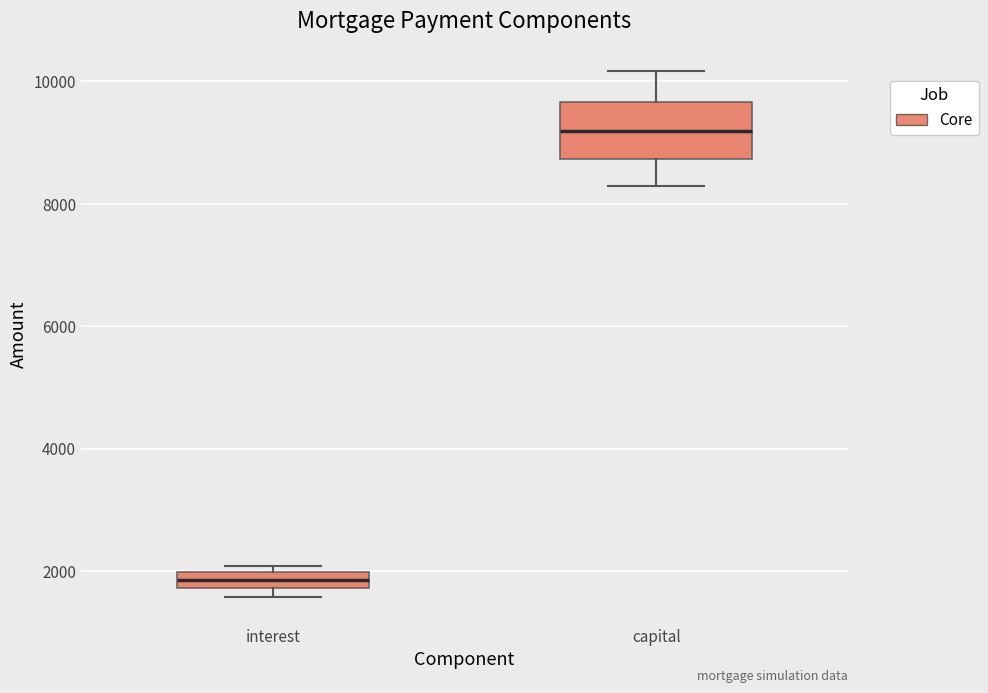

Comparing the boxes themselves (not the whiskers), which one is the tallest?

capital